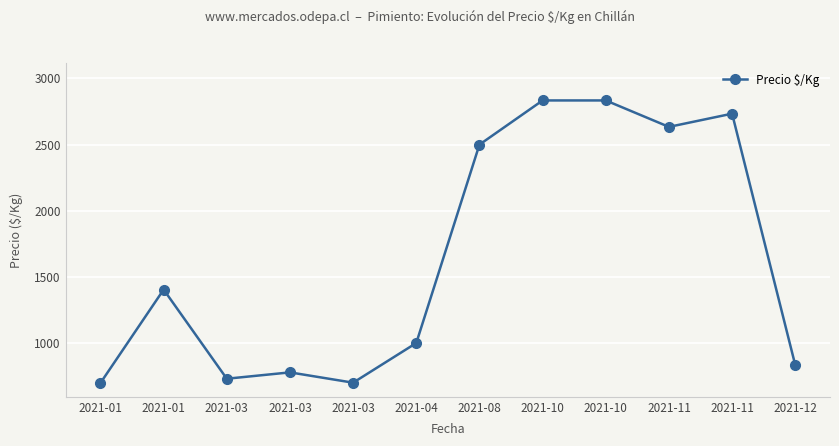

True or false: the data shows 778 at 2021-03.

True